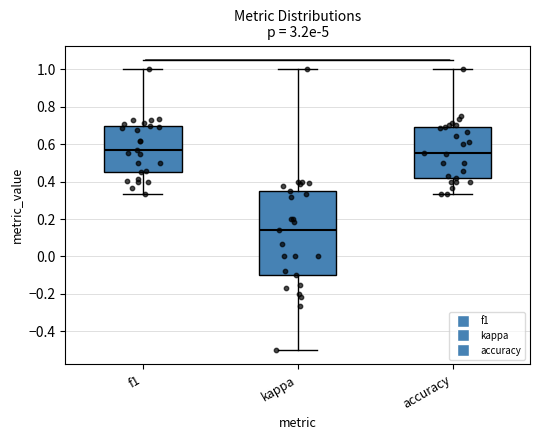

Where does the lower whisker of the box for accuracy end on the y-axis? The values are not printed on the chart, so give them approximately, as read against the axis.

0.34